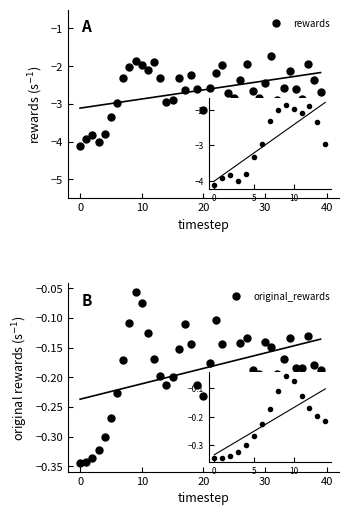

At which category is the sum across all series the highest?

31